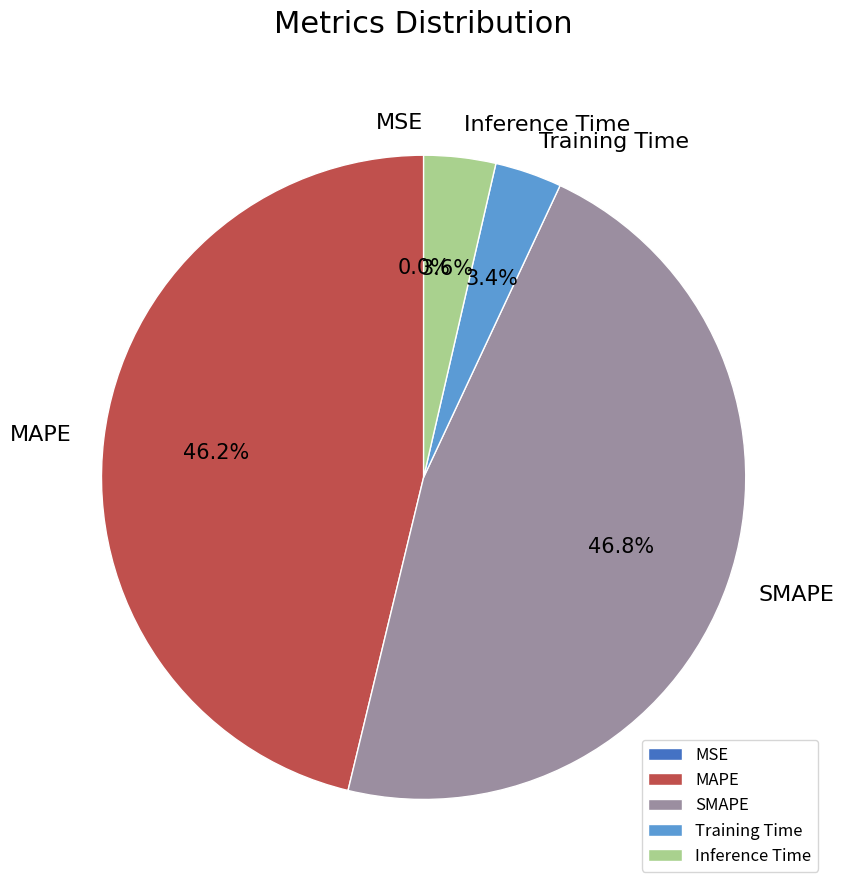

Does Inference Time represent more than half of the total?

No